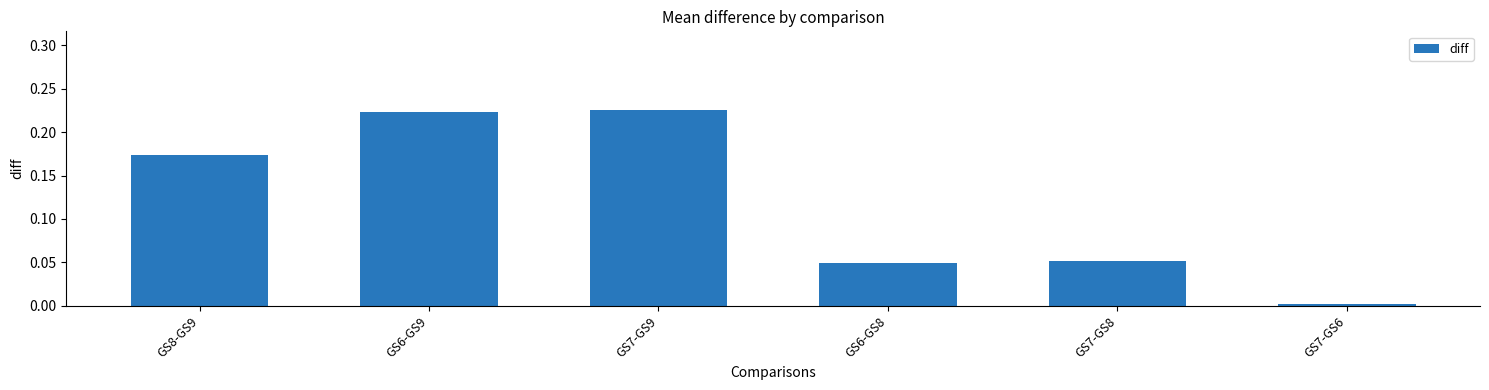

Count the number of data series in this chart.

1